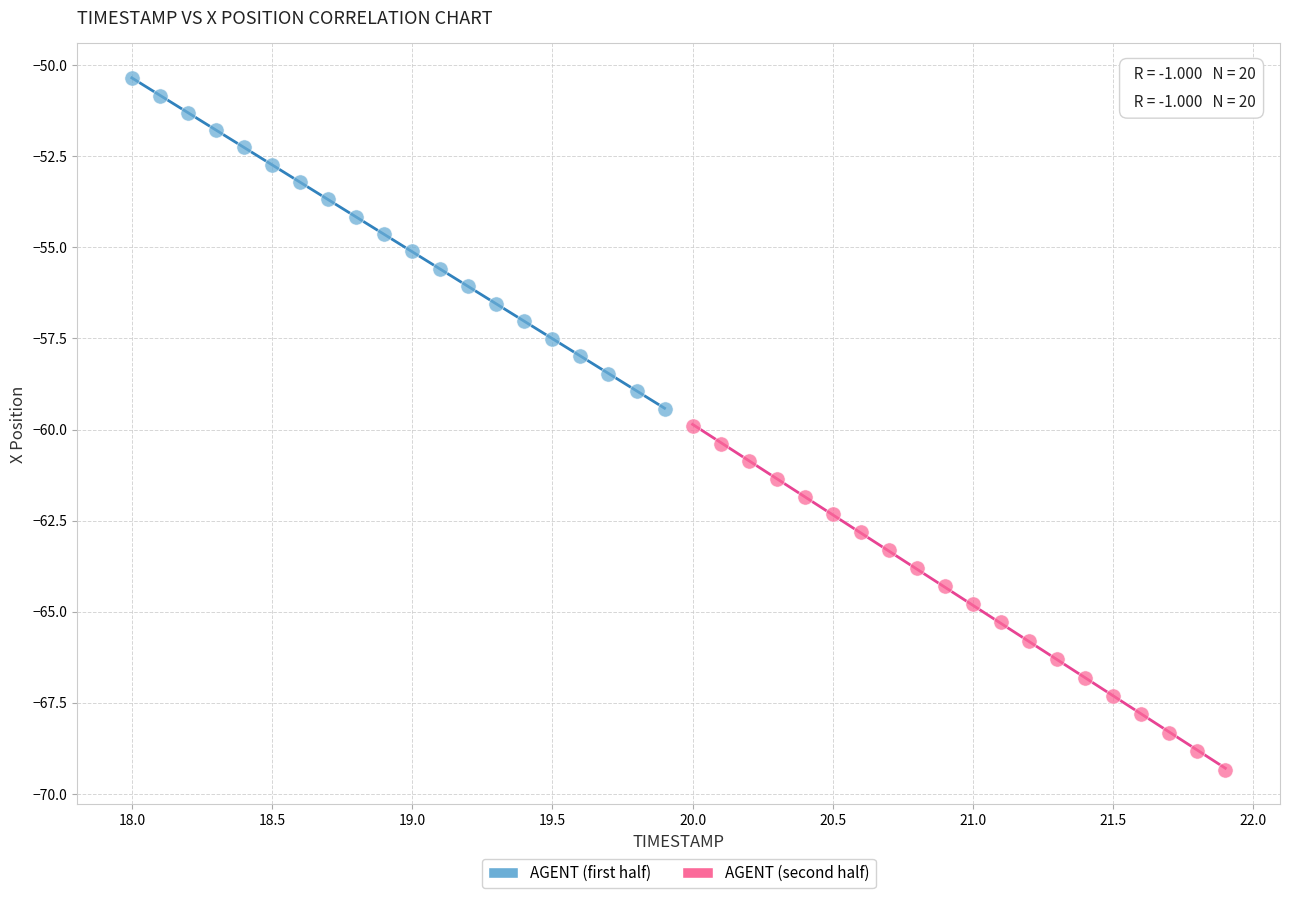

Which series reaches the maximum Y coordinate?

AGENT (first half)